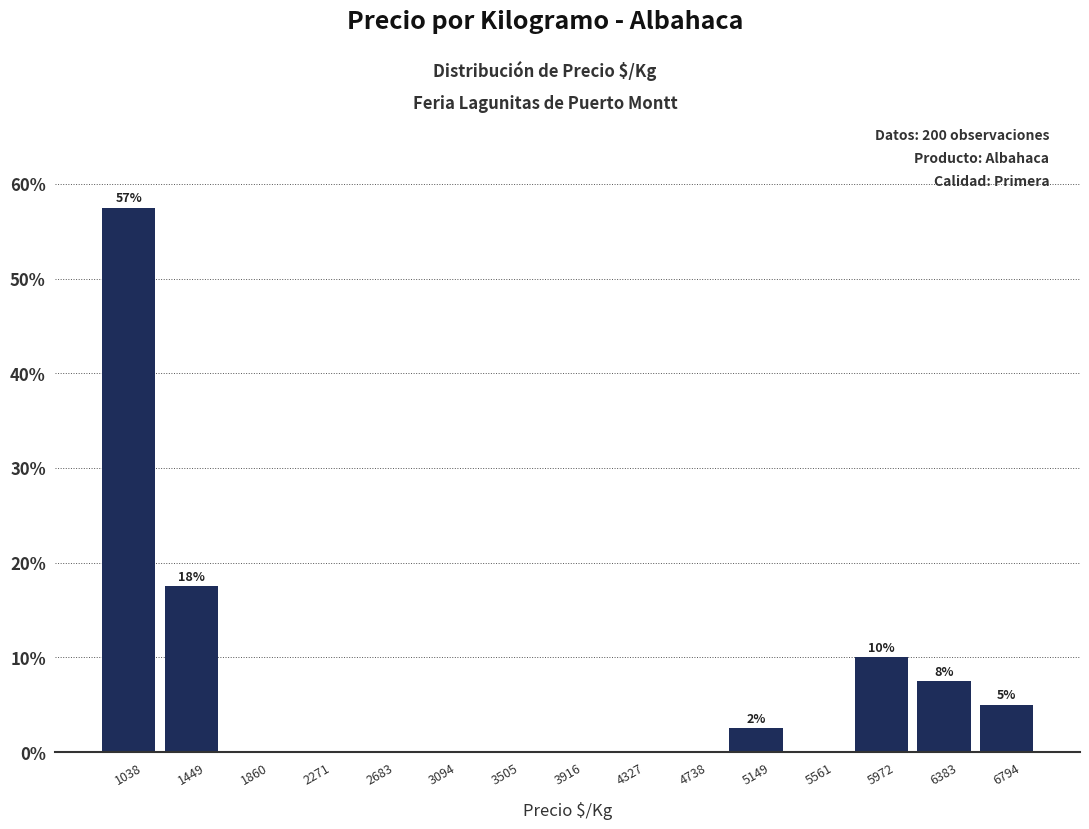

Which range on the x-axis has the tallest bar?

850 to 1250